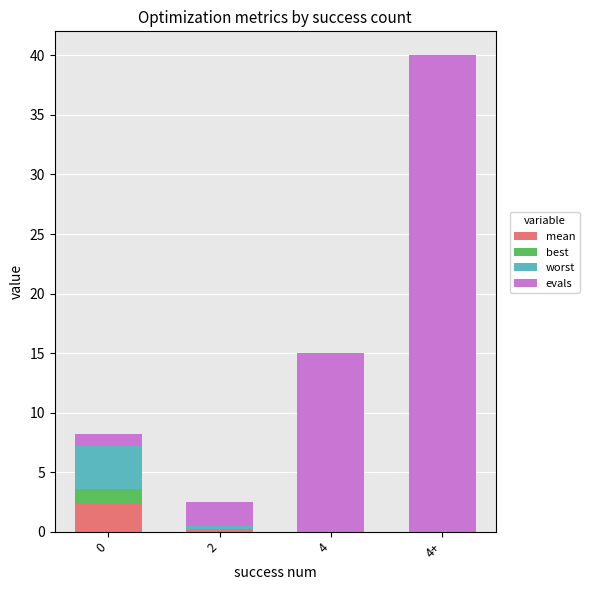

Between 2 and 4, which series saw the biggest shift?

evals